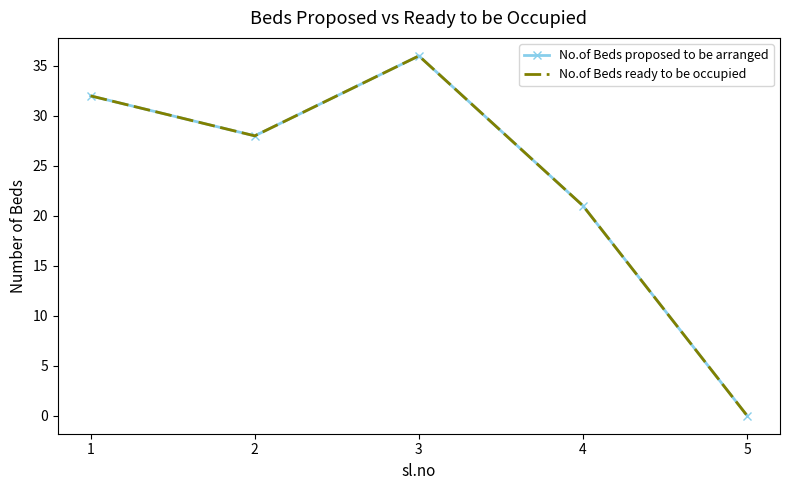

How many lines are shown in the chart?

2